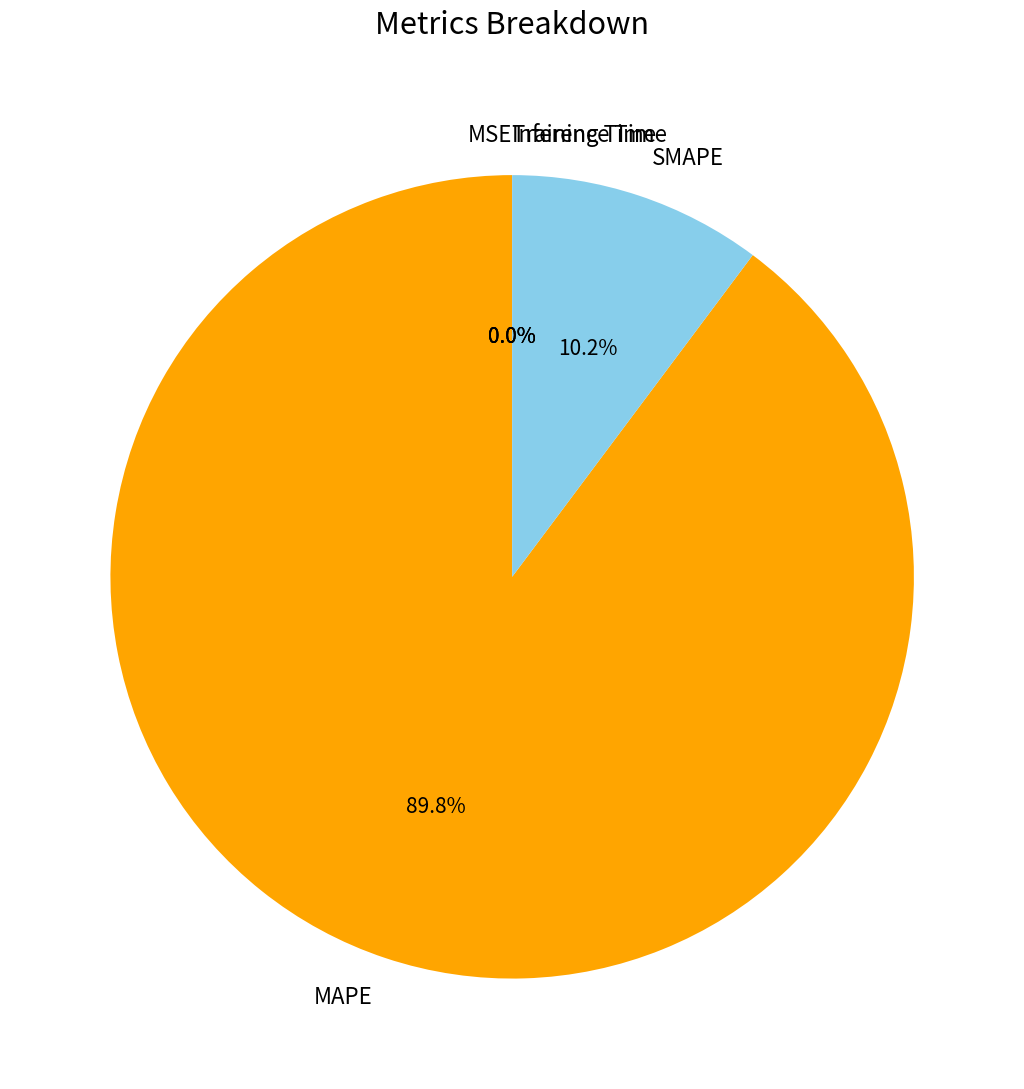

What is the largest slice in the pie chart?

MAPE